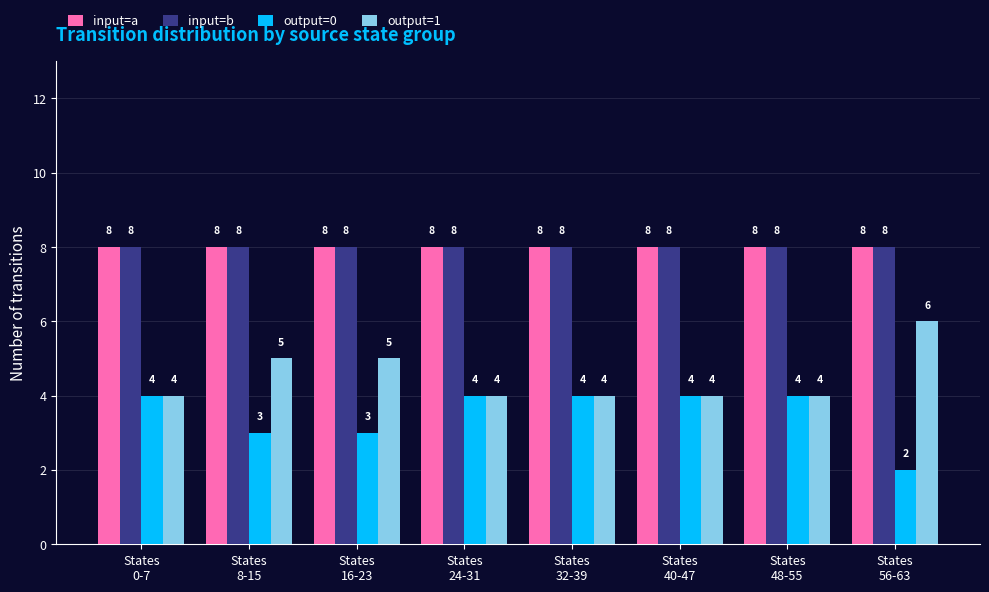

Reading left to right, what are all the values shown in this chart?

input=a: States
0-7=8	States
8-15=8	States
16-23=8	States
24-31=8	States
32-39=8	States
40-47=8	States
48-55=8	States
56-63=8
input=b: States
0-7=8	States
8-15=8	States
16-23=8	States
24-31=8	States
32-39=8	States
40-47=8	States
48-55=8	States
56-63=8
output=0: States
0-7=4	States
8-15=3	States
16-23=3	States
24-31=4	States
32-39=4	States
40-47=4	States
48-55=4	States
56-63=2
output=1: States
0-7=4	States
8-15=5	States
16-23=5	States
24-31=4	States
32-39=4	States
40-47=4	States
48-55=4	States
56-63=6